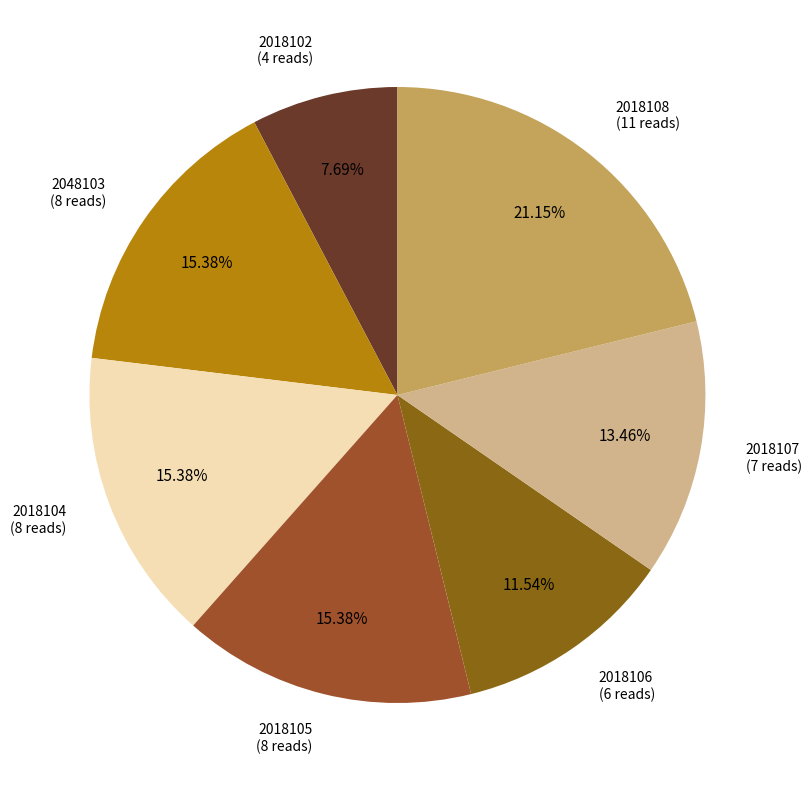

How many segments does this pie chart have?

7